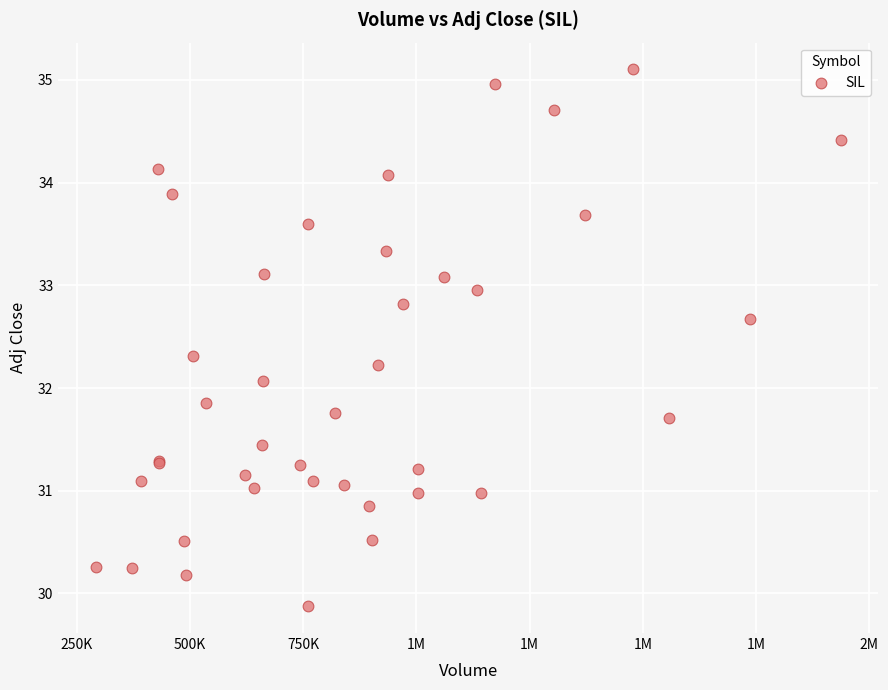

What Y value in the scatter plot is closest to 32?

32.1